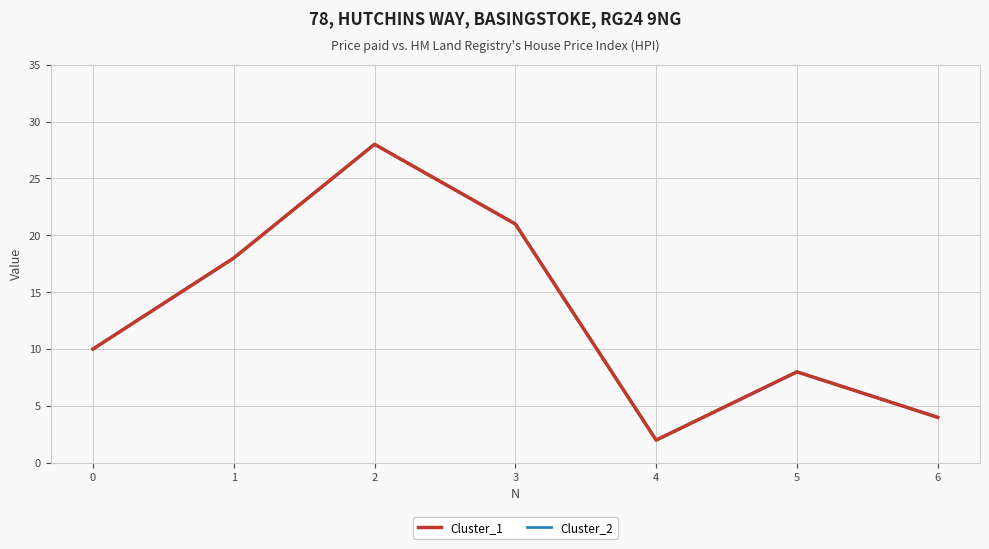

Does the chart have visible grid lines?

Yes